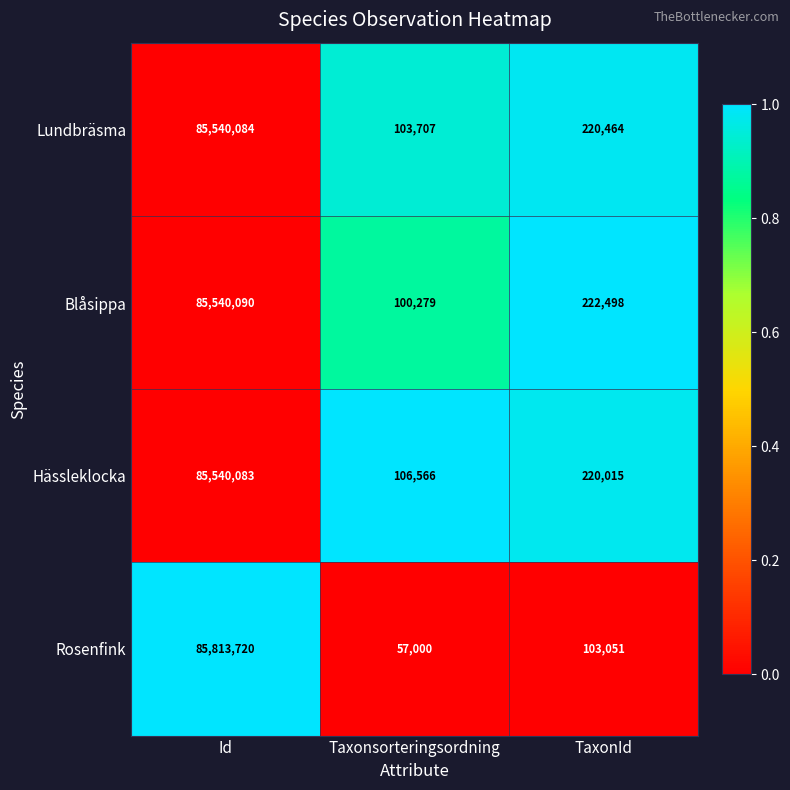

What value does the Blåsippa series have at TaxonId?

222498